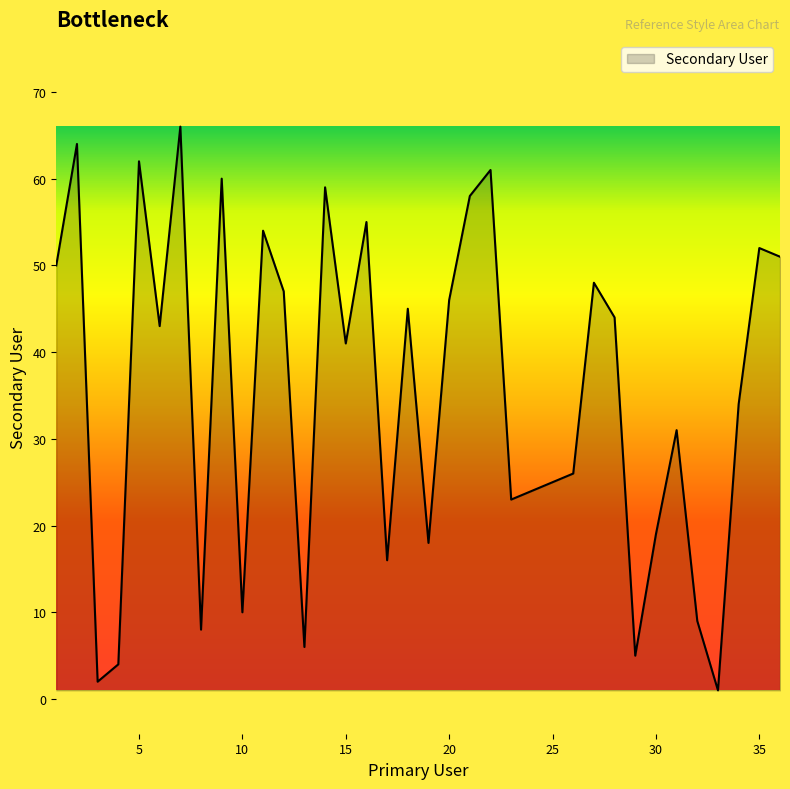

What is the maximum value shown in the chart?

66